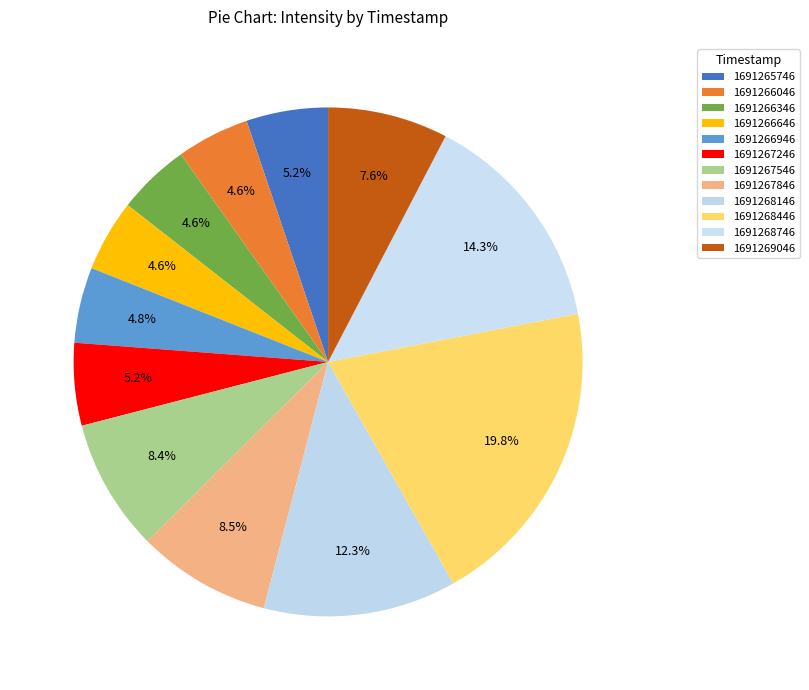

Count the number of slices in the pie.

12